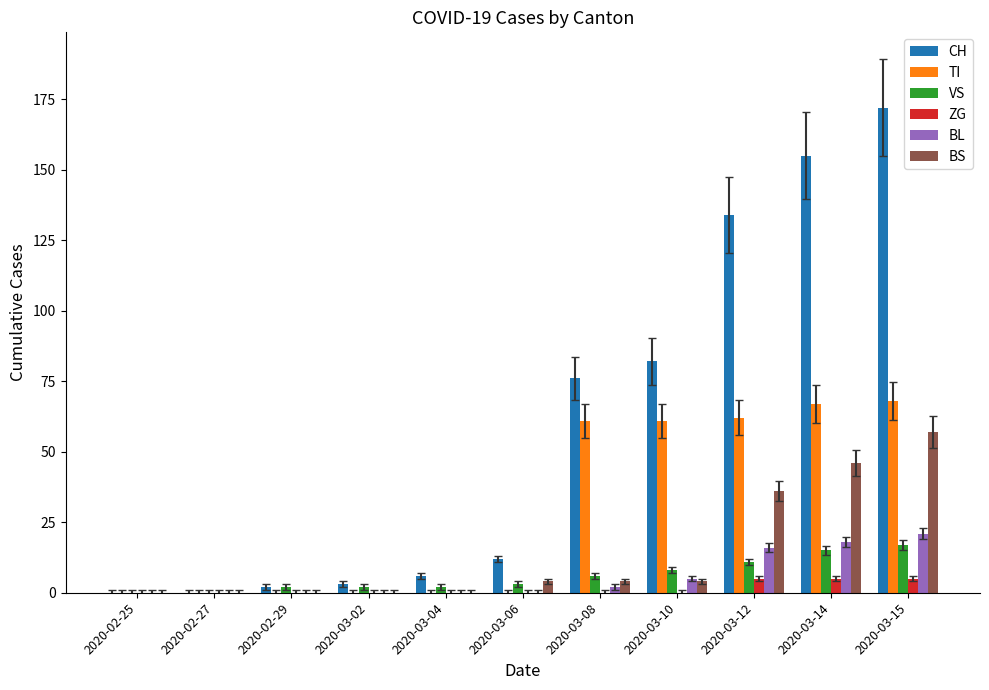

Where is CH nearest to the value 86?

2020-03-10